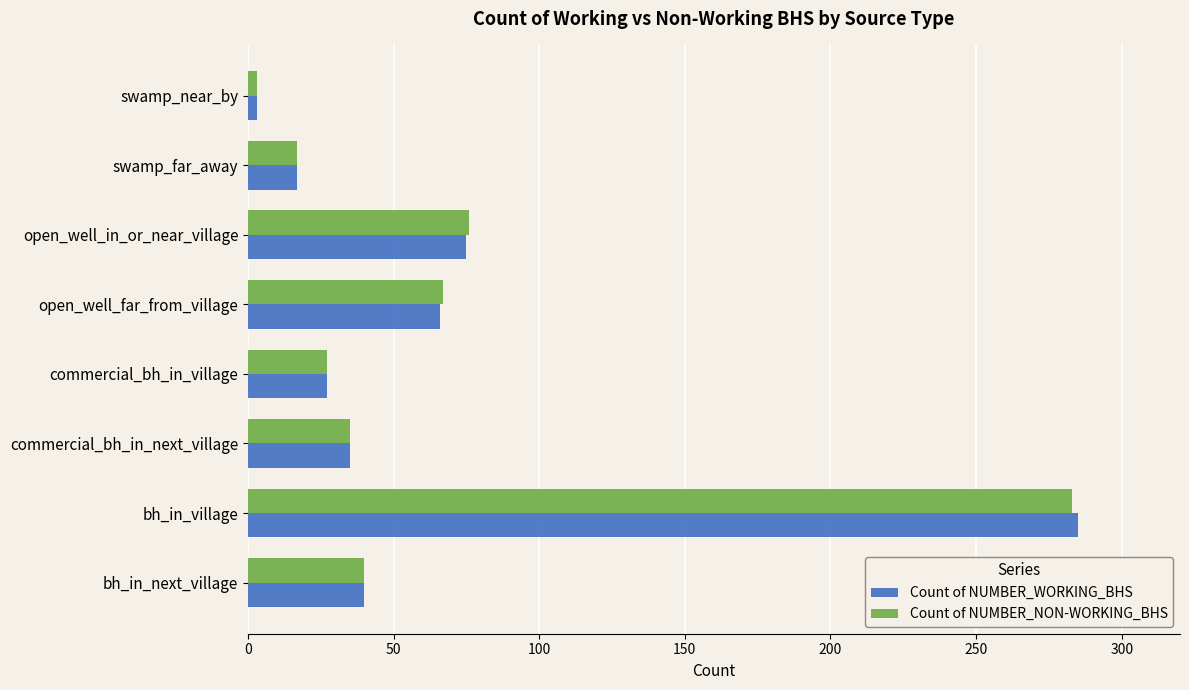

What is the sum of all Count of NUMBER_WORKING_BHS values?

548